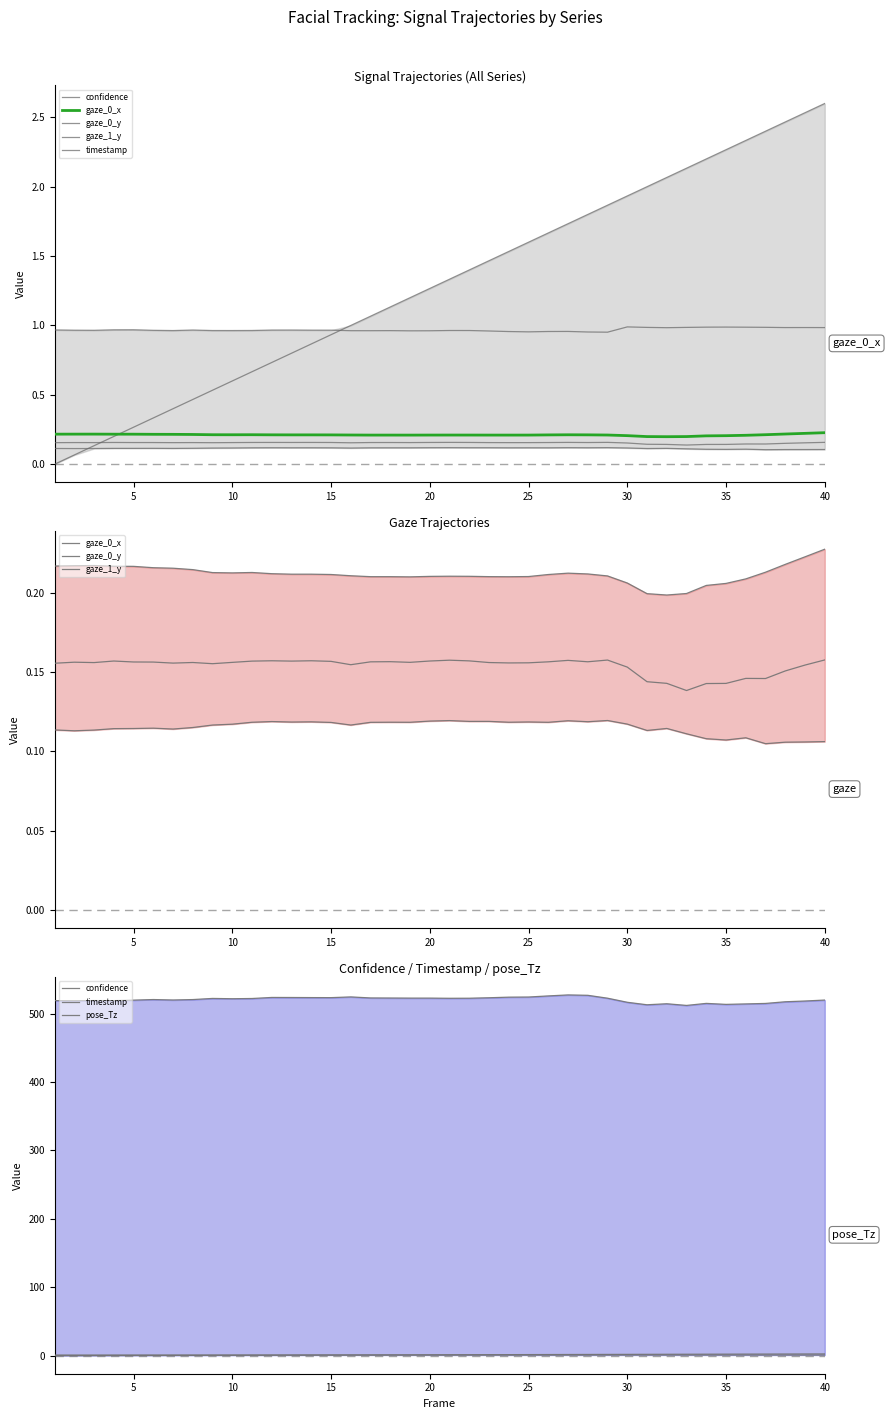

True or false: gaze_1_y and gaze_0_x intersect in this chart.

False